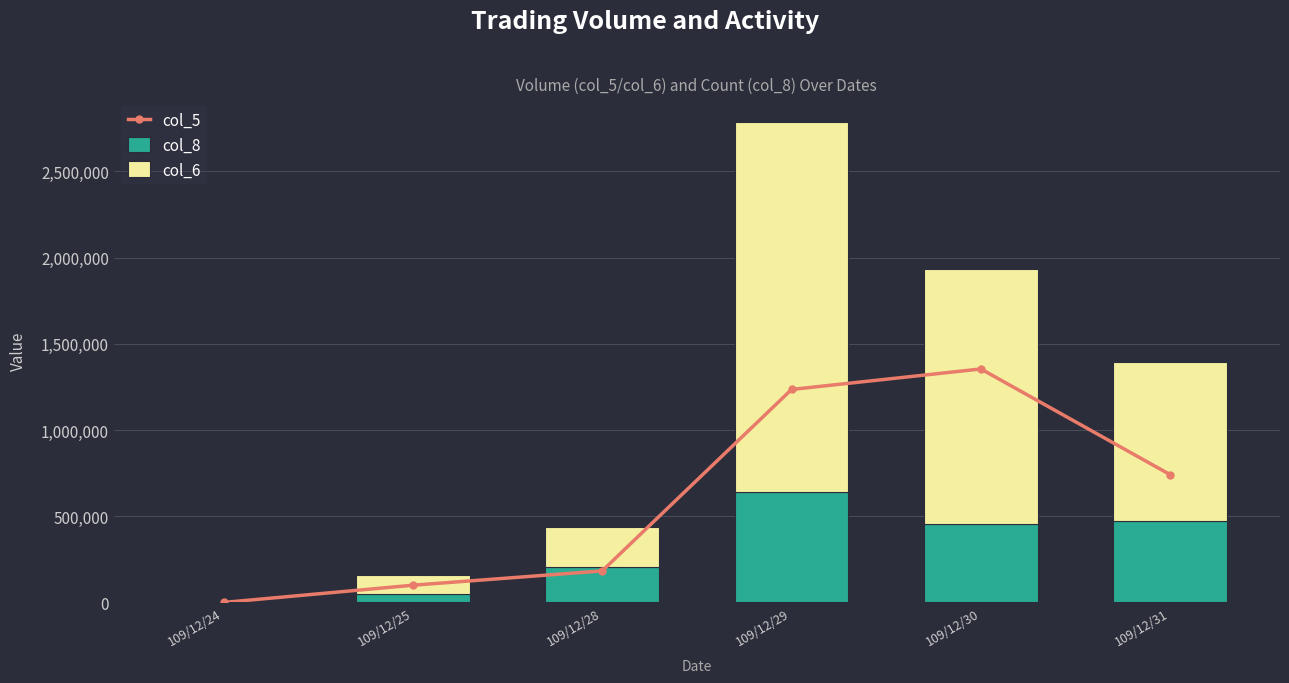

What is the spread (max minus min) of values at 109/12/25?

63890.6